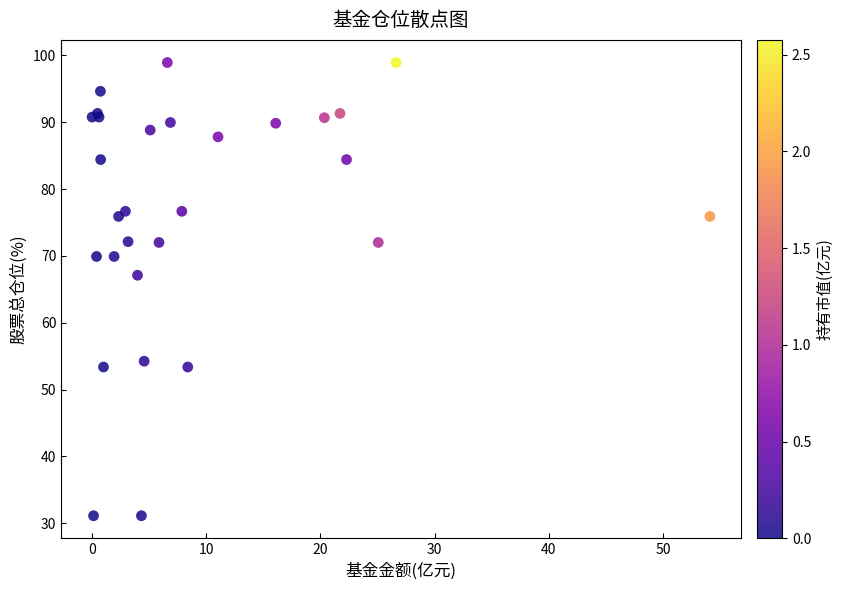

What Y value in the scatter plot is closest to 65?

67.1